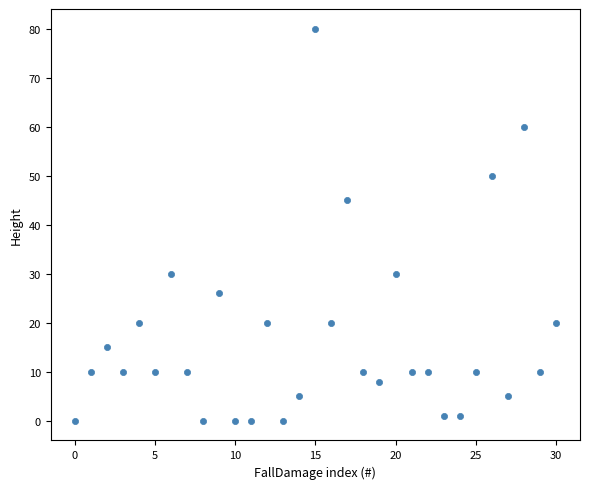

What Y value in the scatter plot is closest to 40?

45